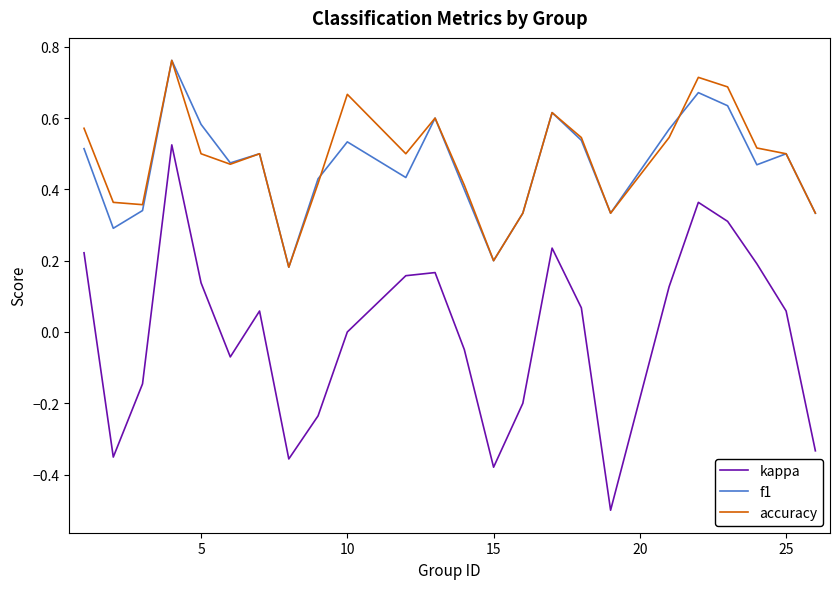

True or false: f1 and kappa cross at least once.

False